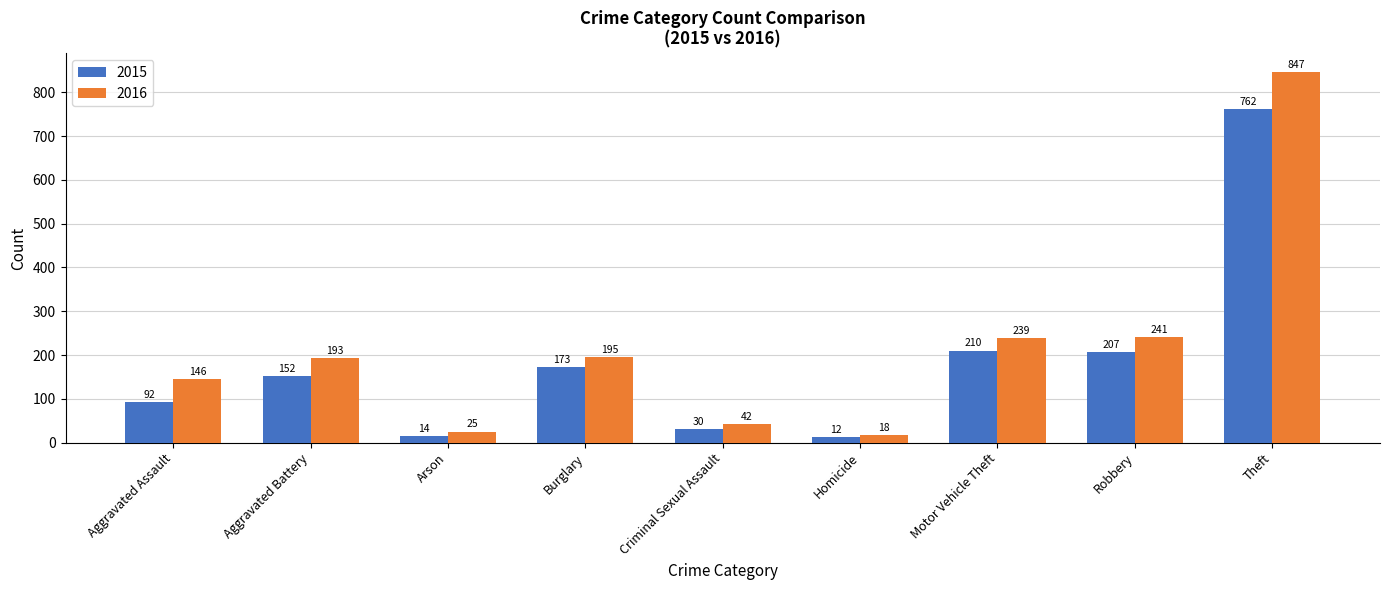

List the series in order of their peak value, lowest first.

2015, 2016